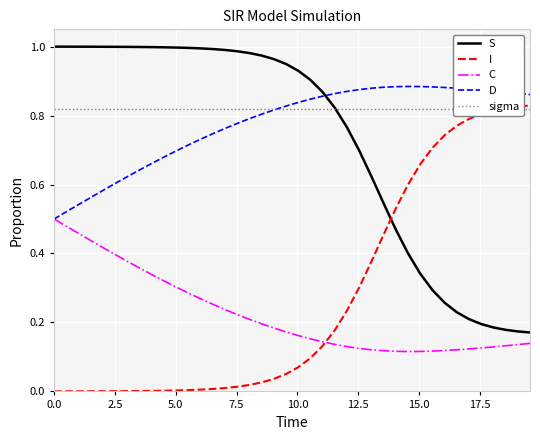

True or false: I and D intersect in this chart.

False